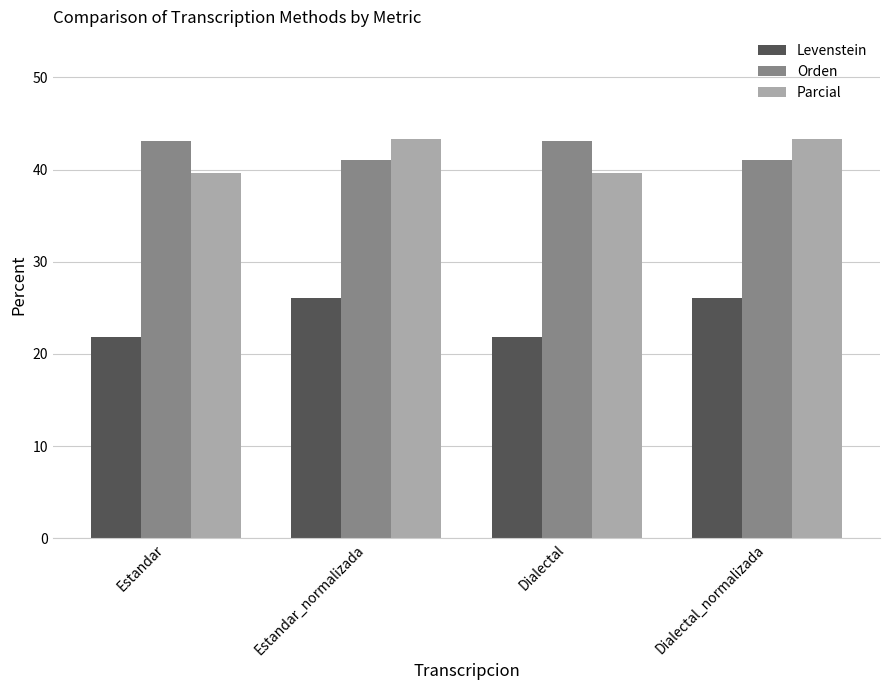

What is the approximate value of Levenstein at Dialectal?

21.9